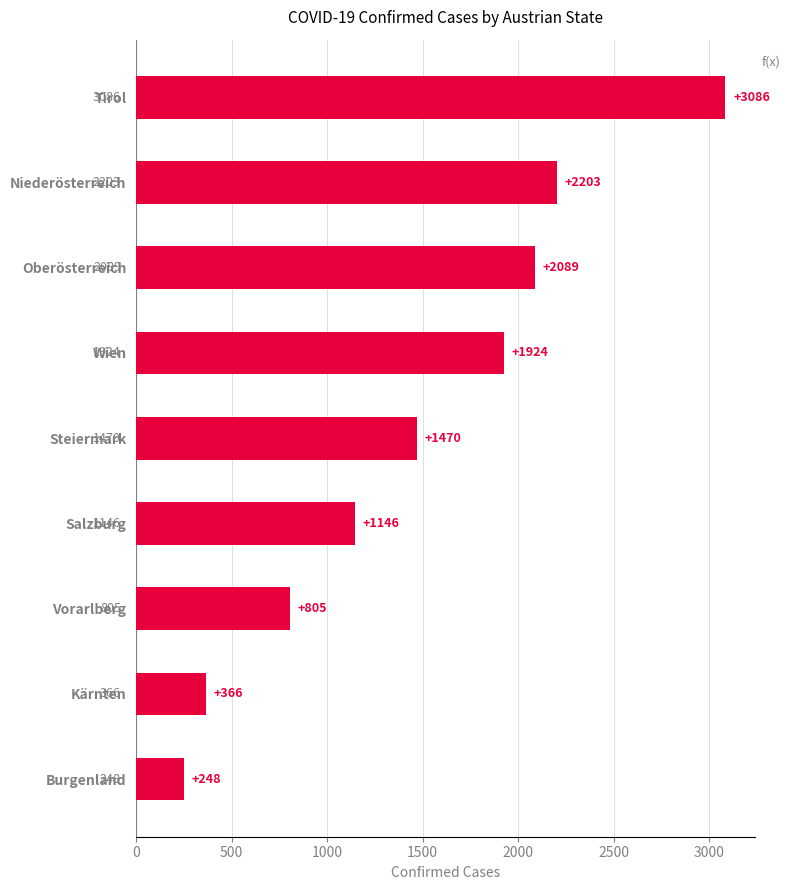

What is the average value?

1482